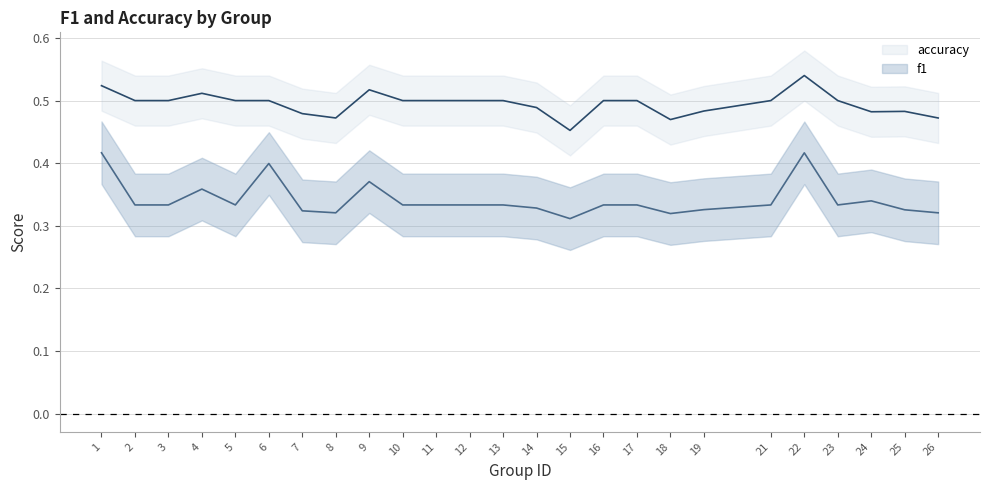

What is the value of the accuracy point at the 14th from the left?

0.5